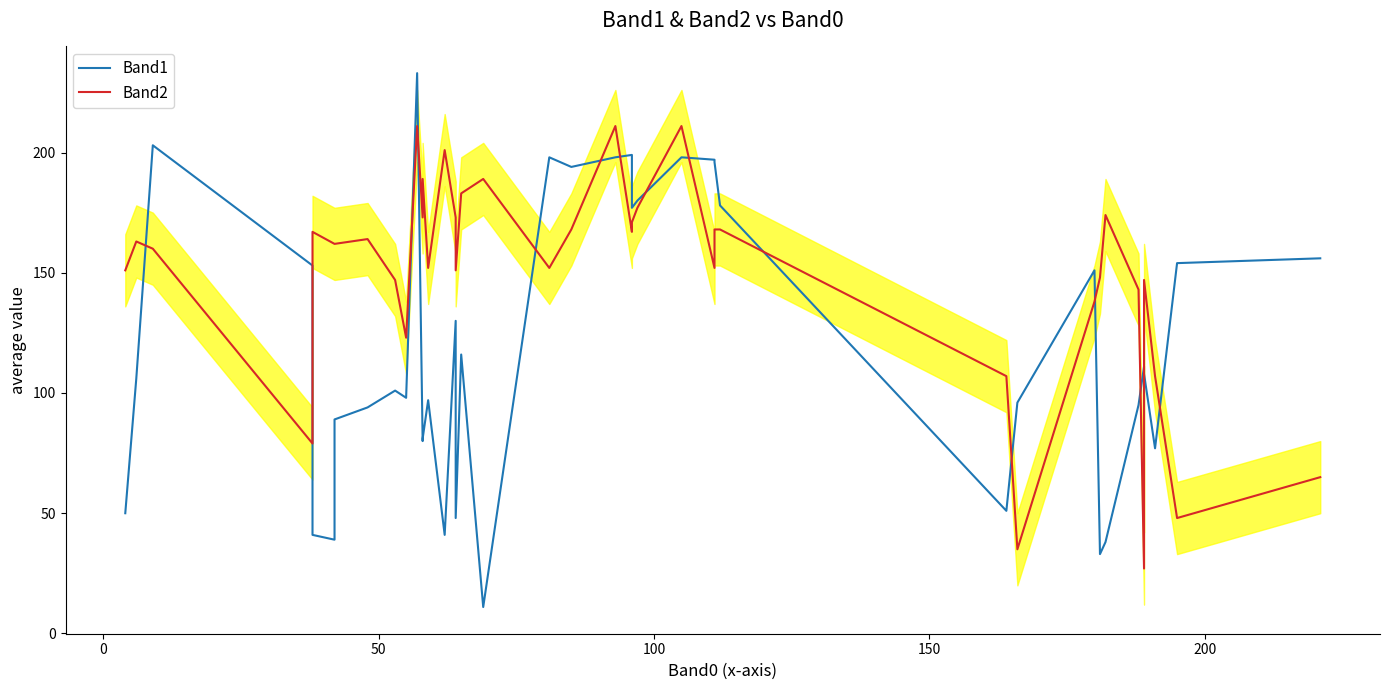

Does the chart display data point markers on the line(s)?

No